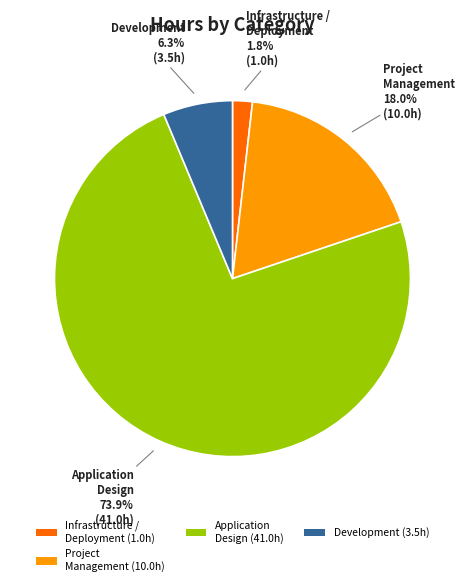

Which has a higher value, Development (3.5h) or Project Management (10.0h)?

Project Management (10.0h)